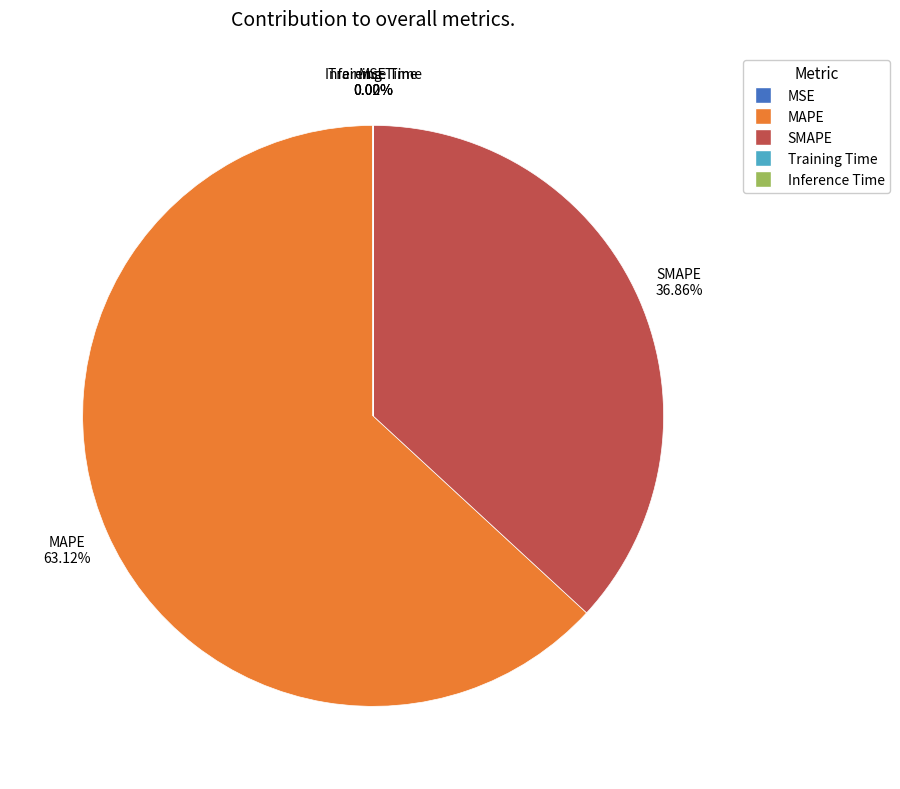

Does SMAPE account for over 50% of the chart?

No